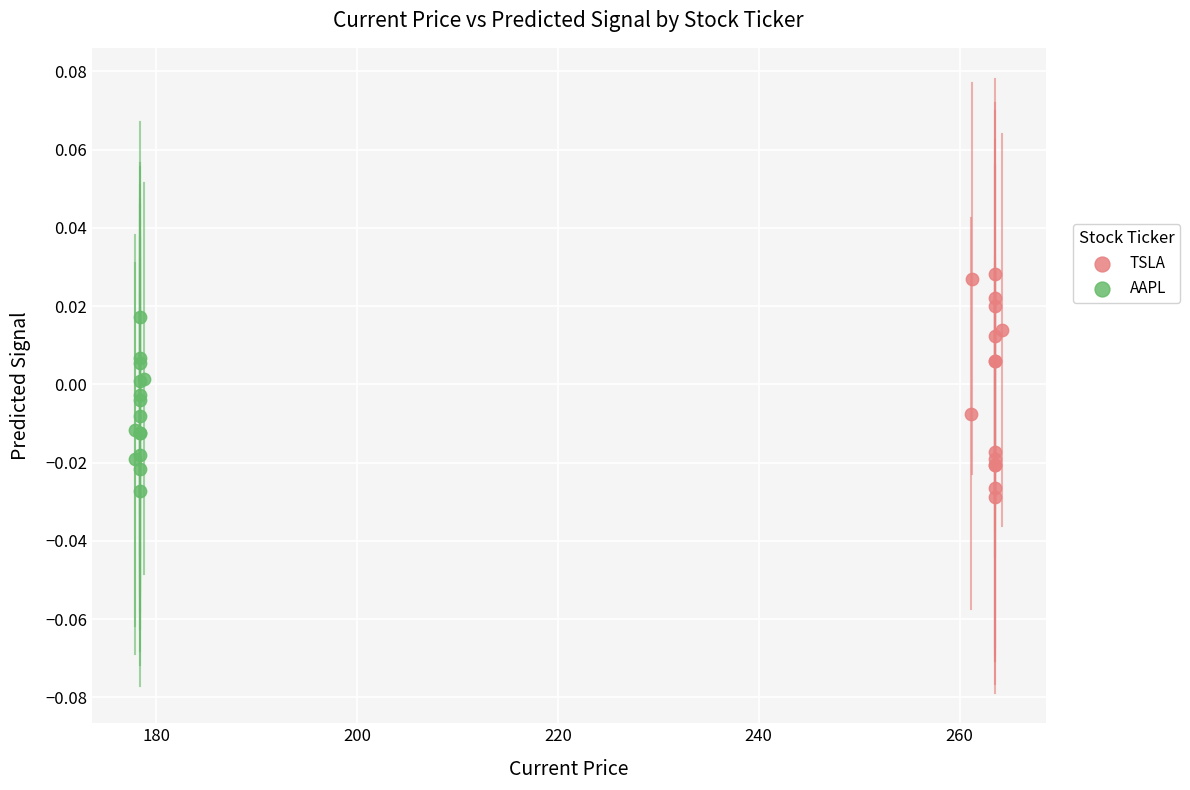

Which series contains the highest Y value?

TSLA